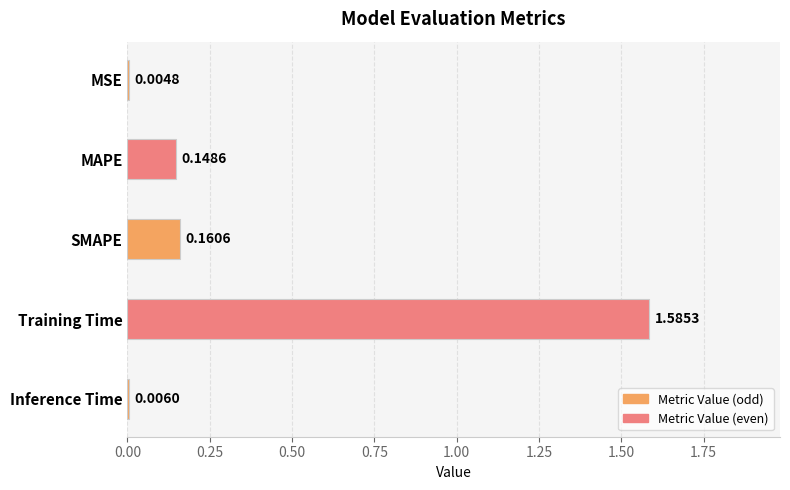

Between MAPE and SMAPE, which is larger?

SMAPE